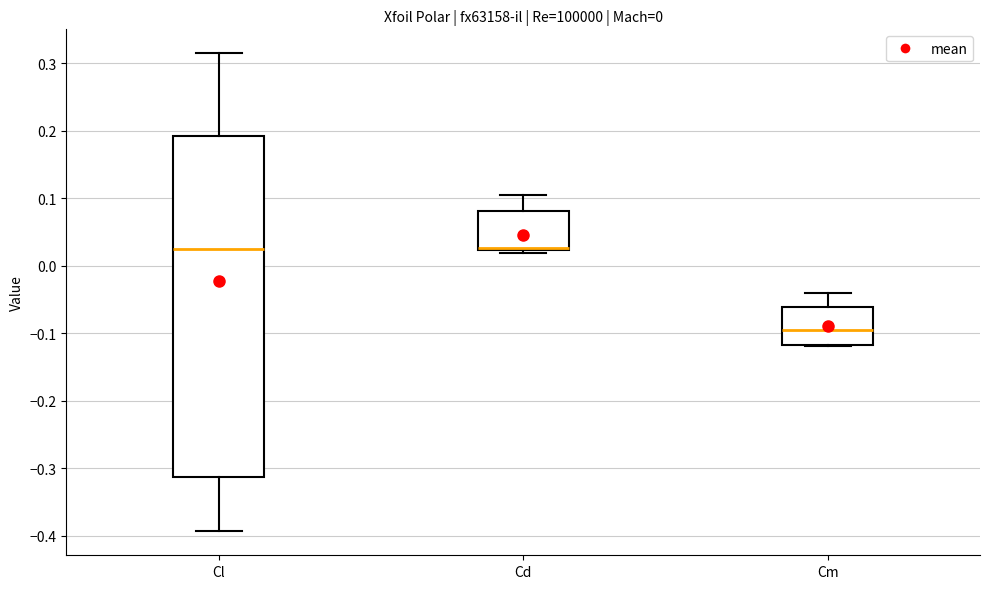

Which box is the tallest, from its lower edge to its upper edge?

Cl